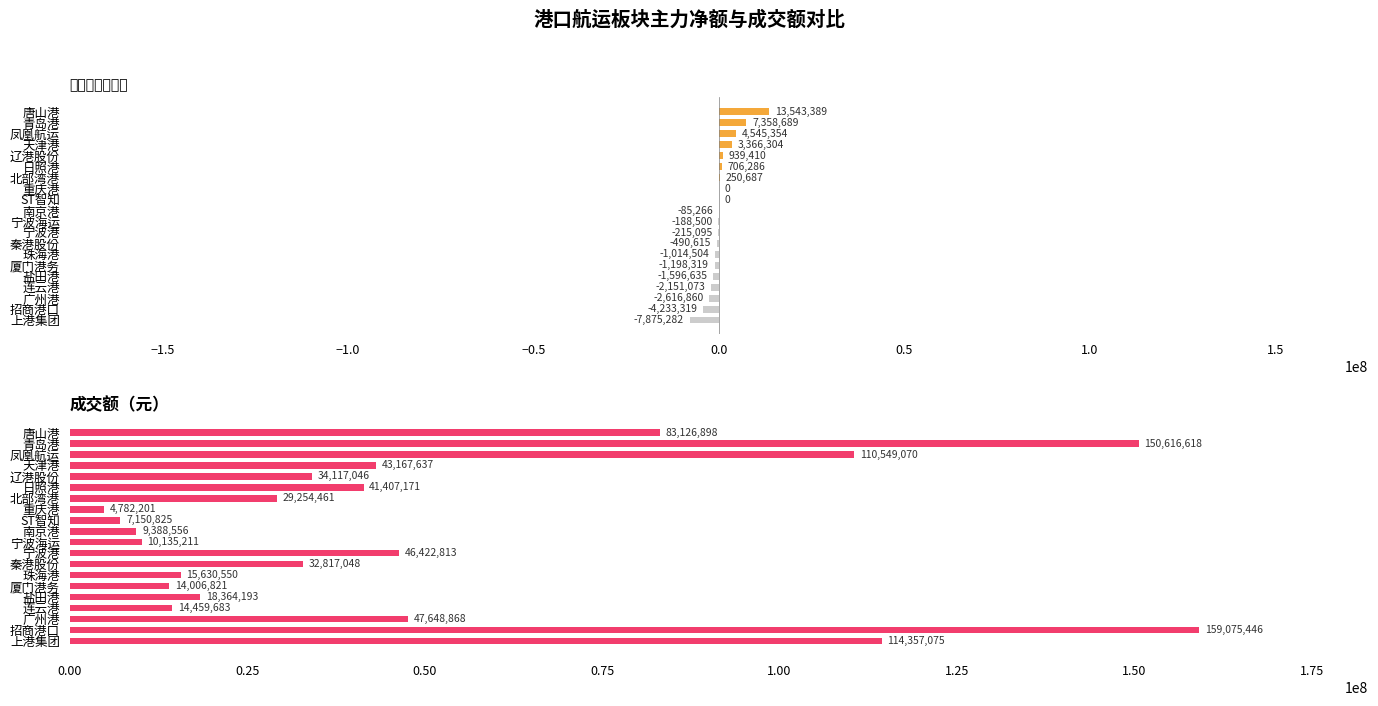

Which series has the widest spread of values?

成交额